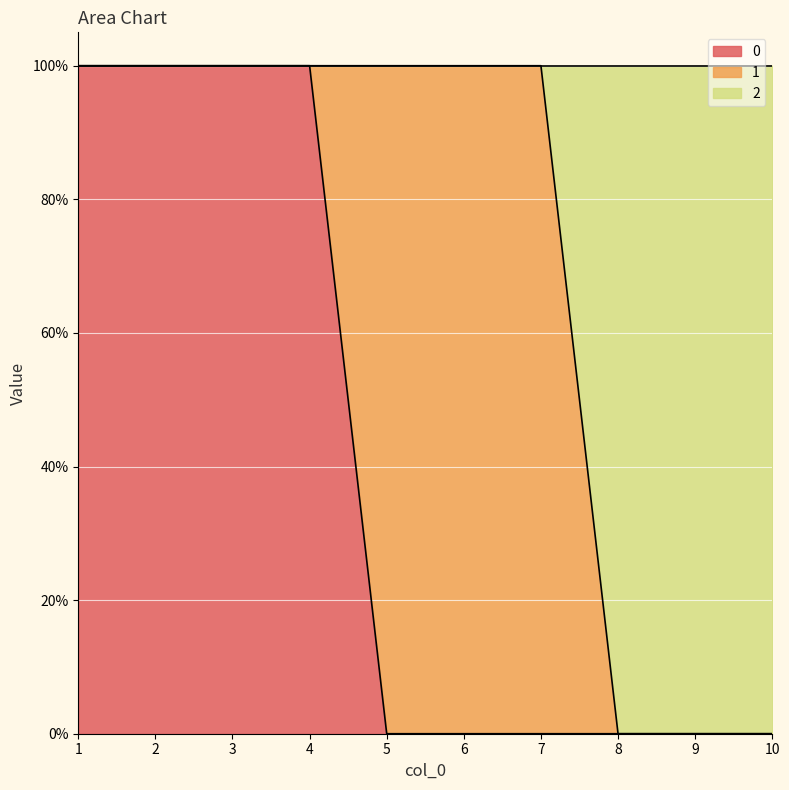

What is the difference between the 0 values at 2 and 7?

1